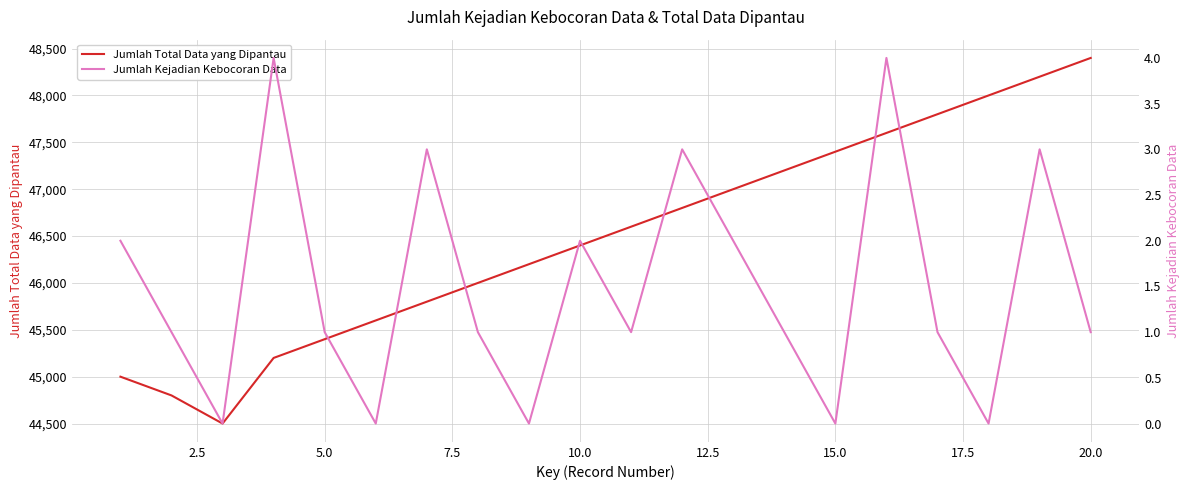

In Jumlah Kejadian Kebocoran Data, how many points are lower than both neighbors (excluding endpoints)?

6